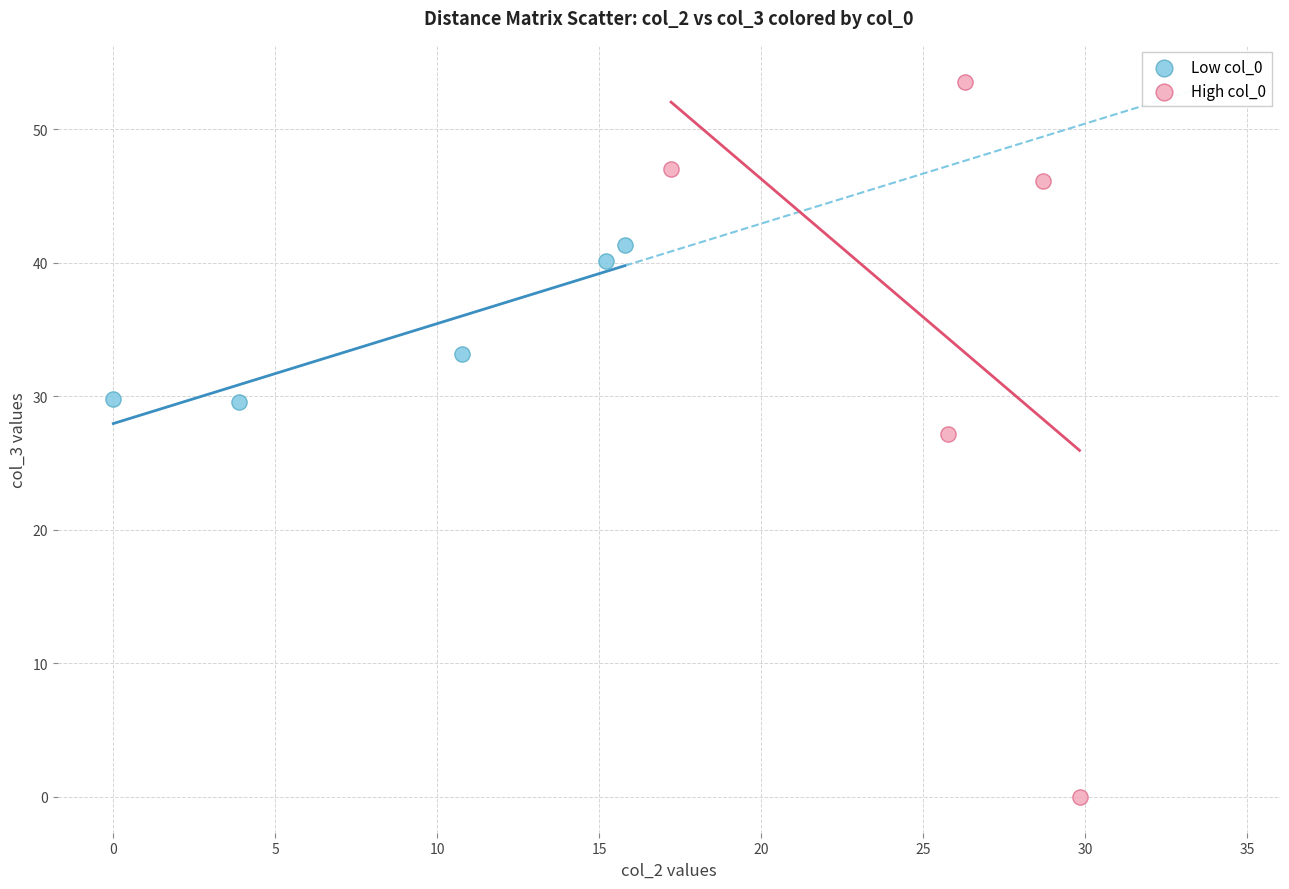

Which series reaches the maximum Y coordinate?

High col_0